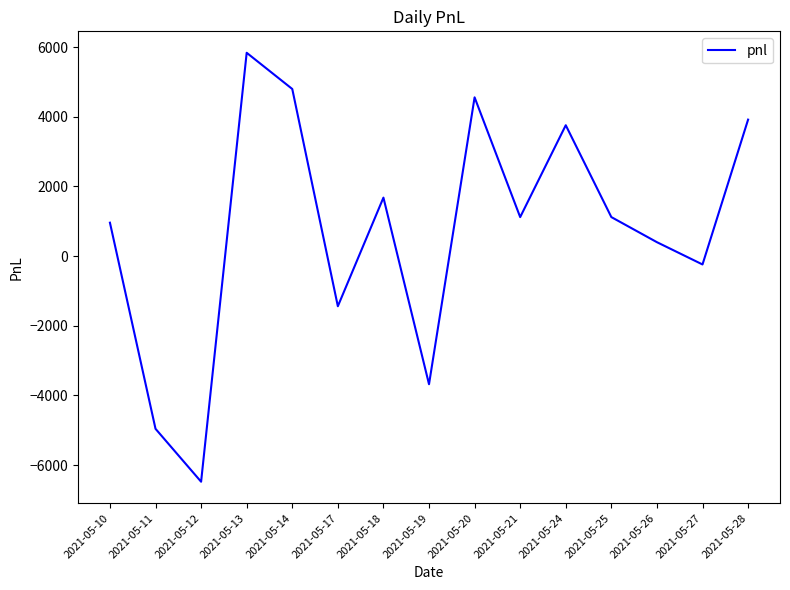

Which category has the lowest value across all series?

2021-05-12